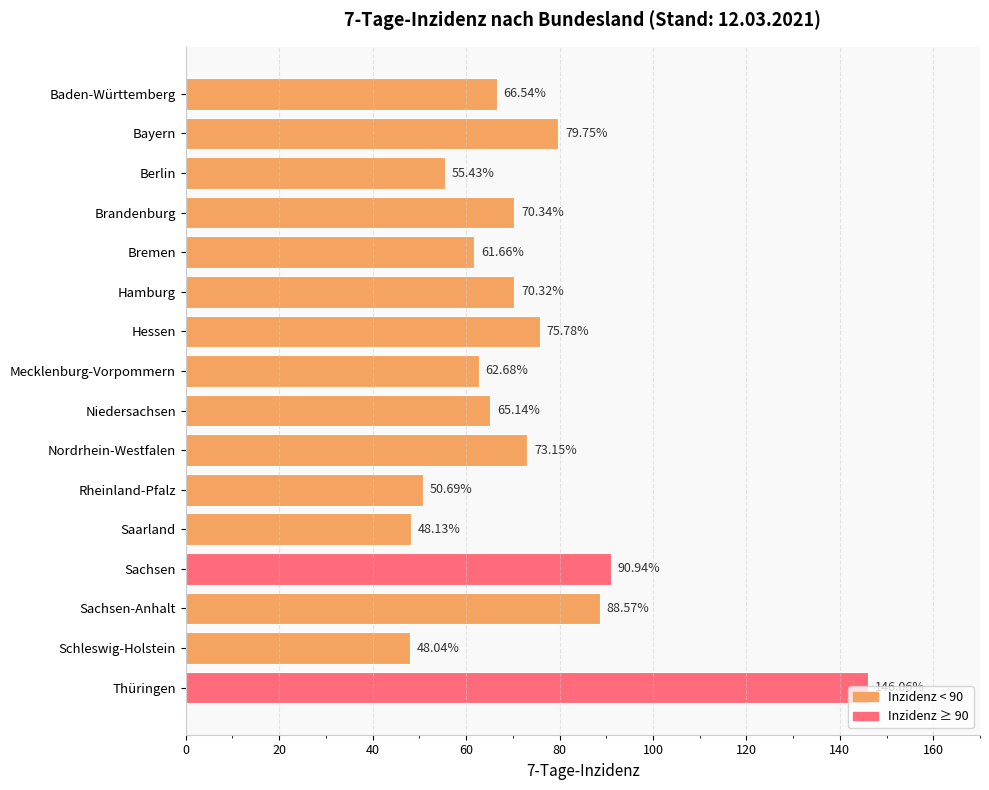

What is the maximum value shown in the chart?

146.1